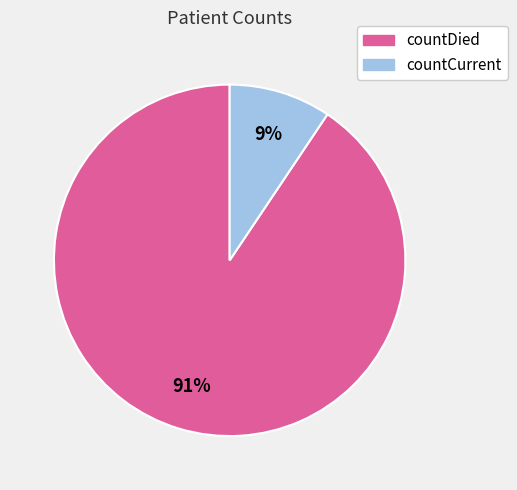

Rank the categories by value from highest to lowest.

countDied, countCurrent